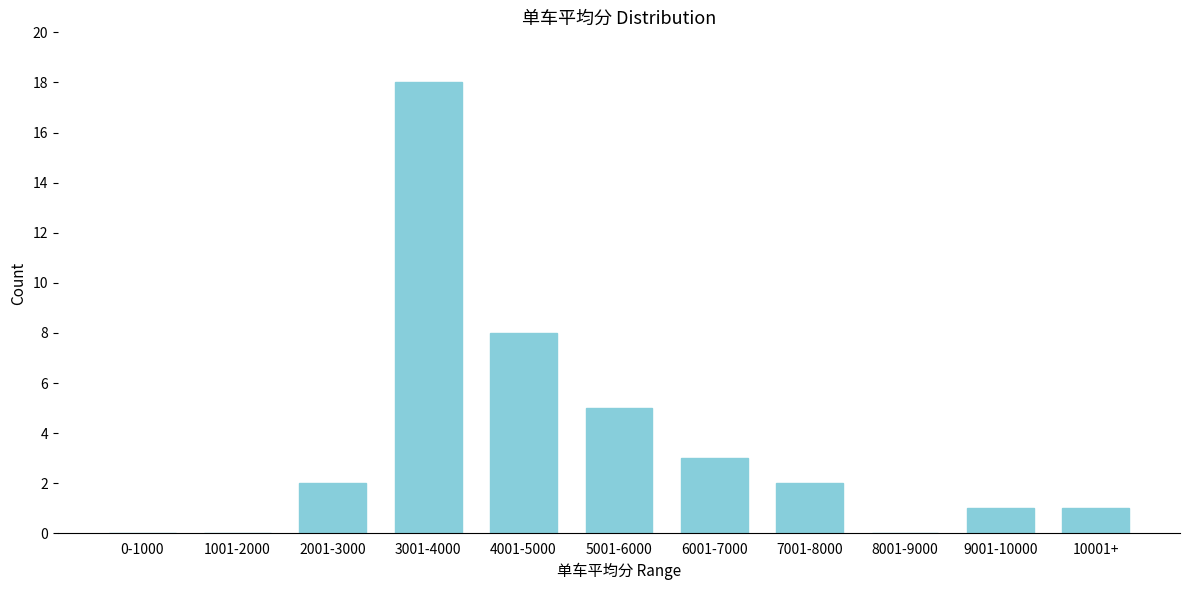

Reading left to right, what are all the values shown in this chart?

0-1000=0	1001-2000=0	2001-3000=2	3001-4000=18	4001-5000=8	5001-6000=5	6001-7000=3	7001-8000=2	8001-9000=0	9001-10000=1	10001+=1